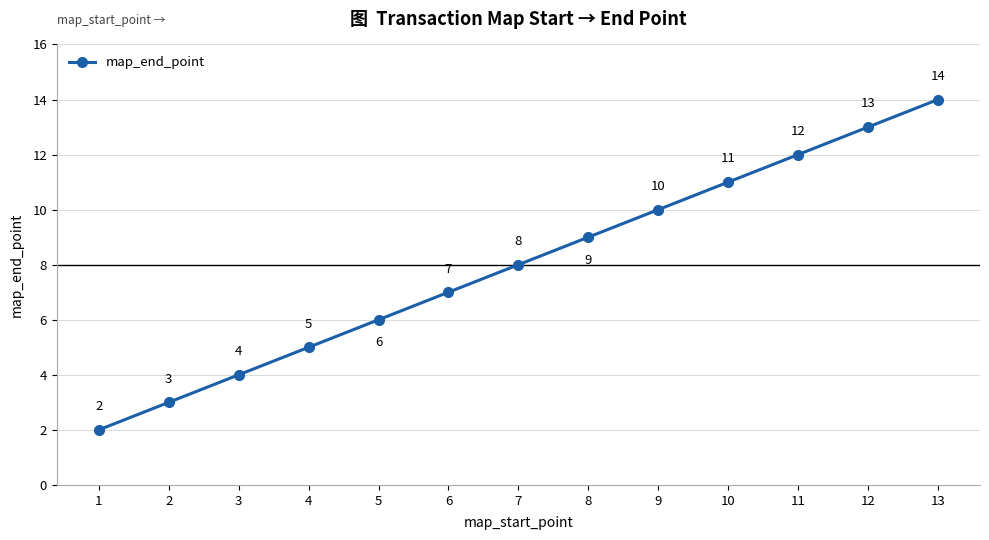

The chart shows a value of 3 at 2. True or false?

True